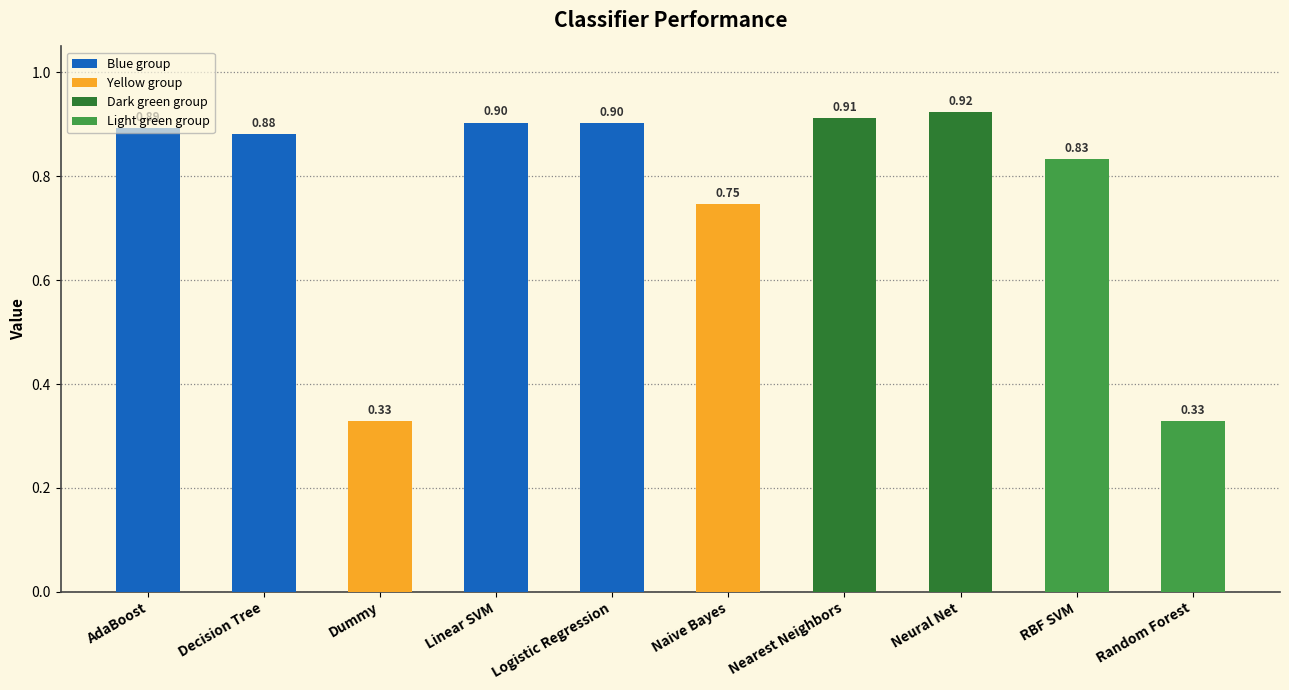

What is the change in value from RBF SVM to Random Forest?

-0.5